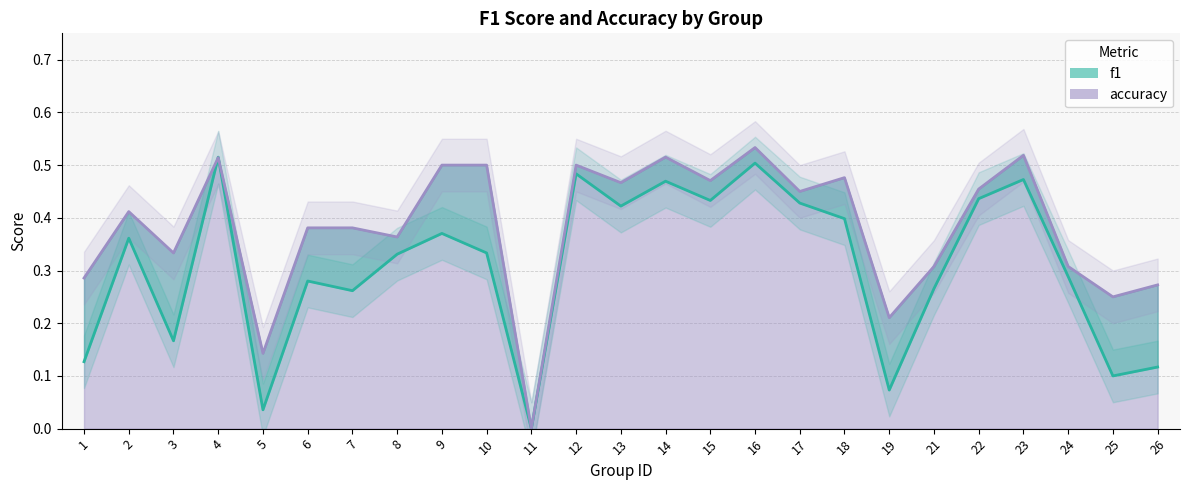

List the labels in order of accuracy value, smallest first.

11, 5, 19, 25, 26, 1, 21, 24, 3, 8, 6, 7, 2, 17, 22, 13, 15, 18, 9, 10, 12, 4, 14, 23, 16